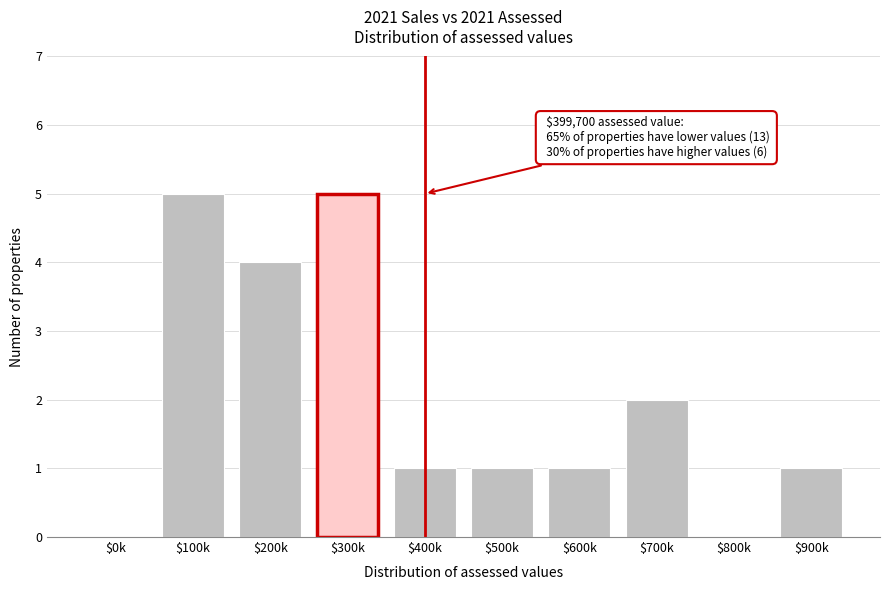

True or false: the data shows 0 at $800k.

True